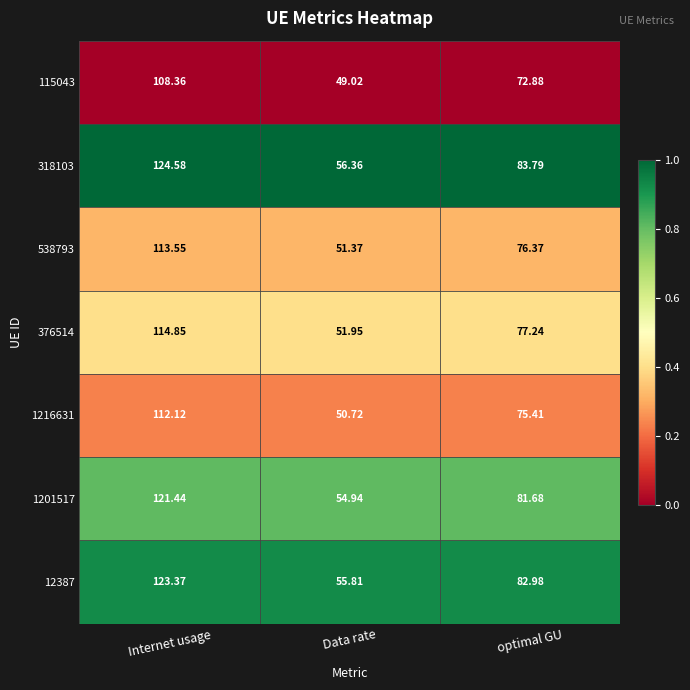

At which label does 538793 first exceed 76?

Internet usage